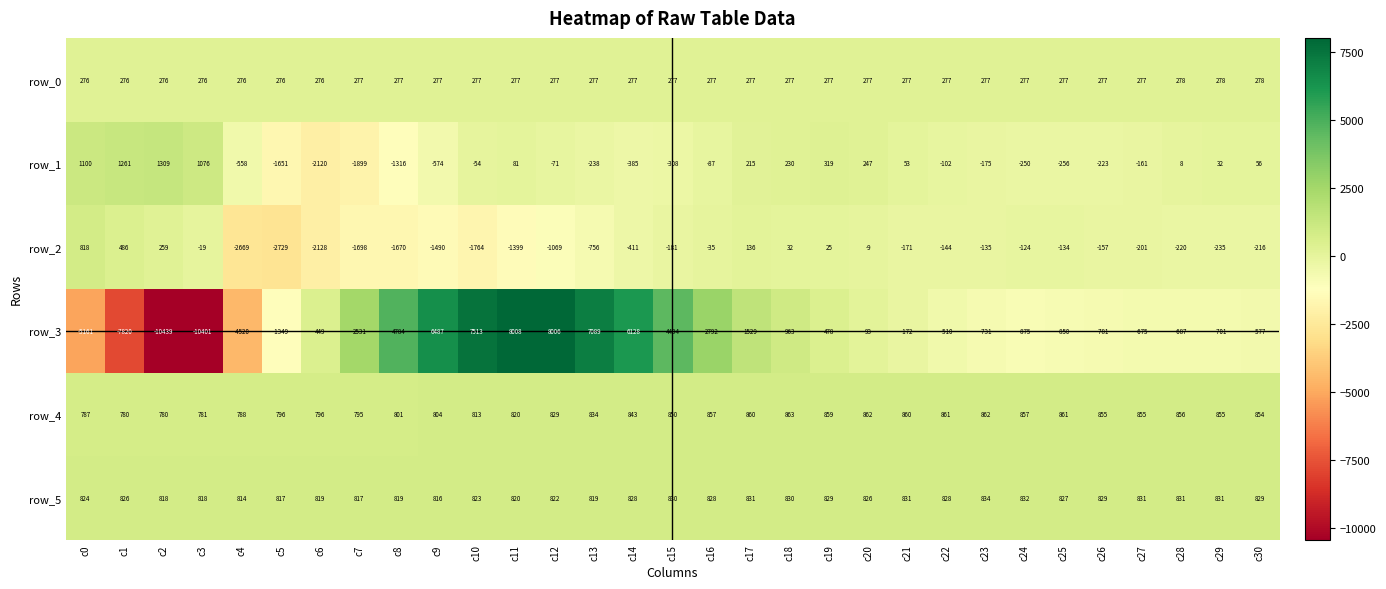

Where is row_3 nearest to the value -1215?

c5